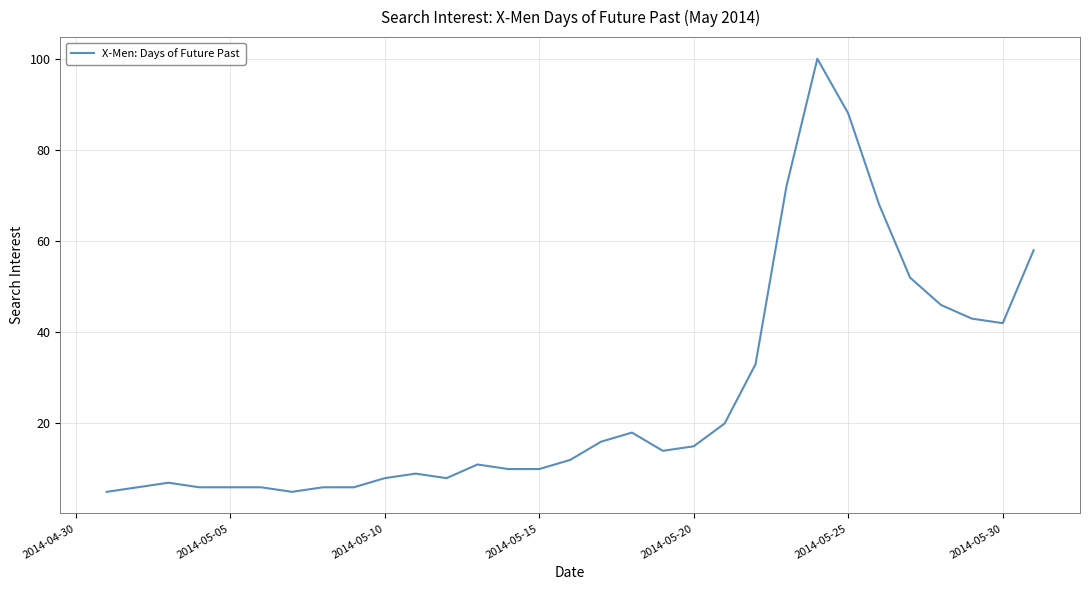

Reading left to right, transcribe all the data shown in this chart.

5	6	7	6	6	6	5	6	6	8	9	8	11	10	10	12	16	18	14	15	20	33	72	100	88	68	52	46	43	42	58